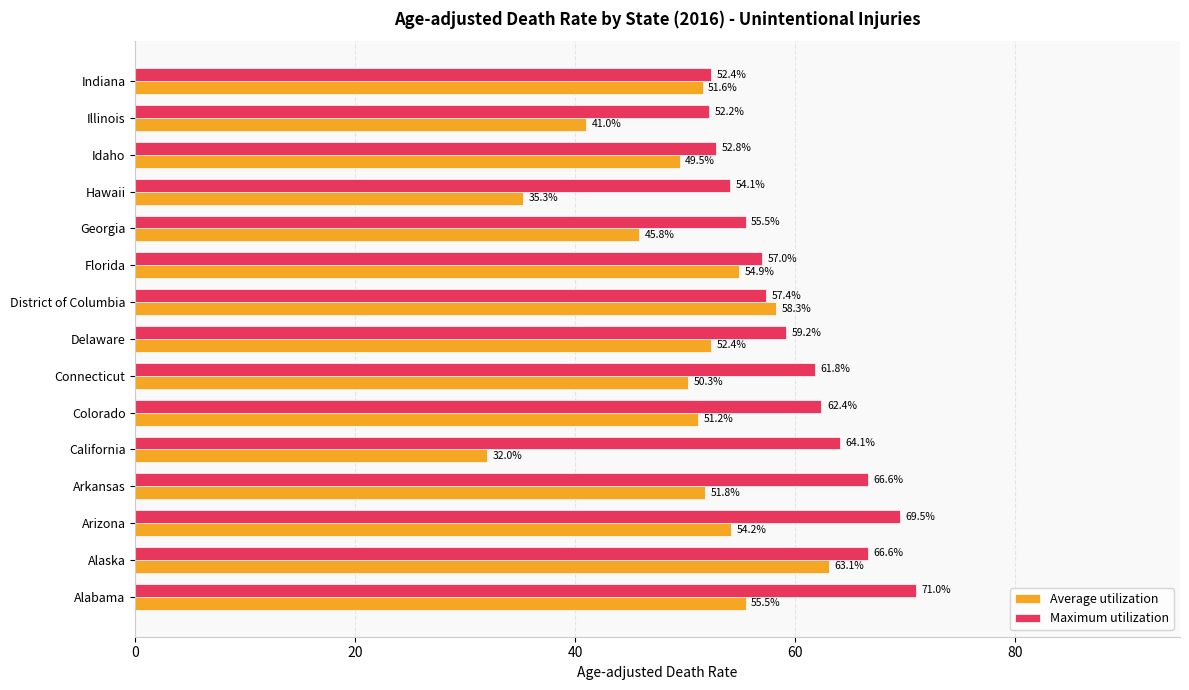

Between Colorado and Georgia, which series saw the biggest shift?

Maximum utilization